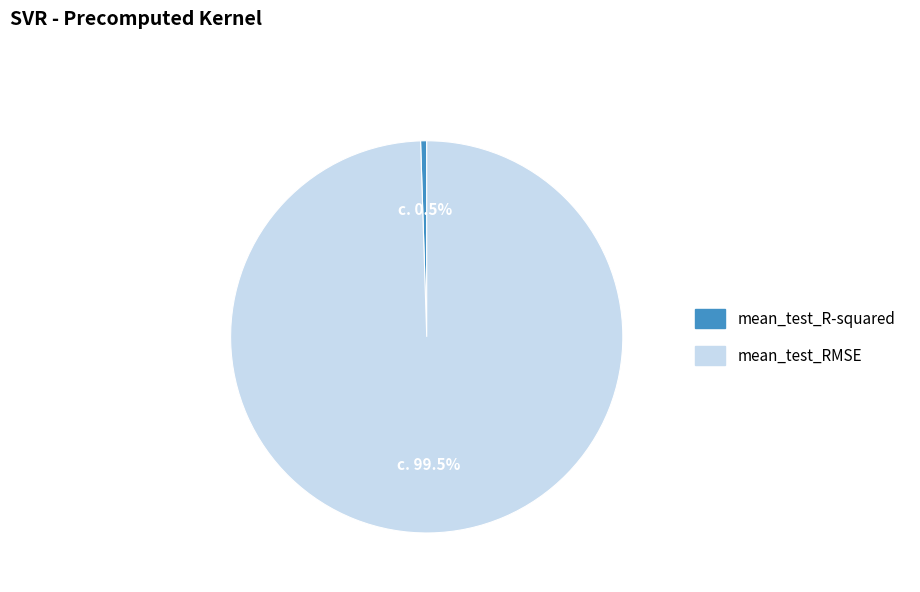

What is the largest slice in the pie chart?

mean_test_RMSE